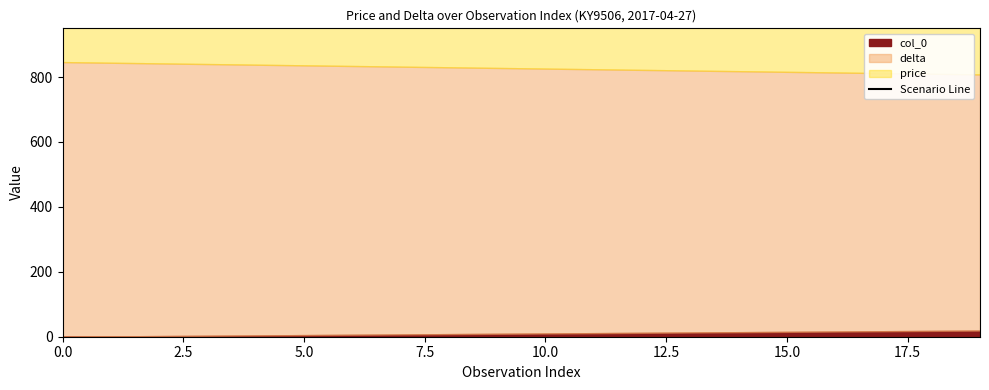

What is the difference between the maximum and minimum values?

34